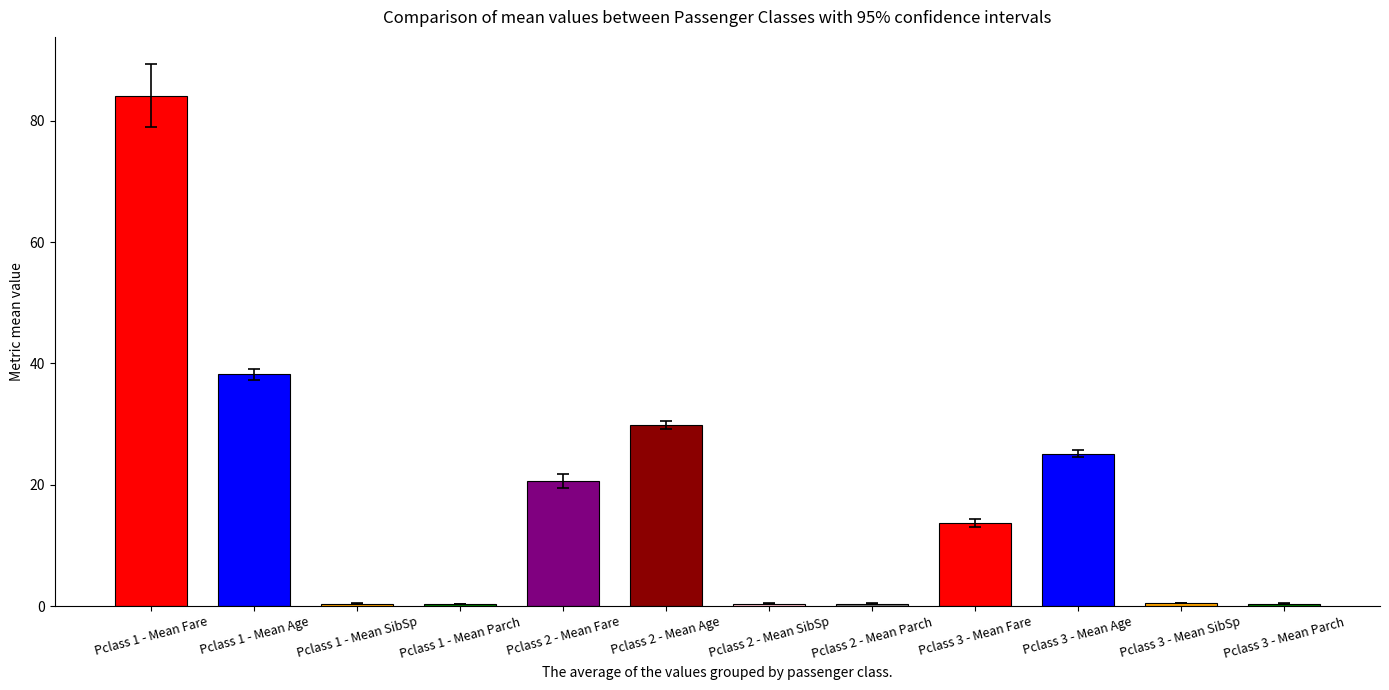

What is the difference between the Mean Fare values at Pclass 2 and Pclass 1?

63.5